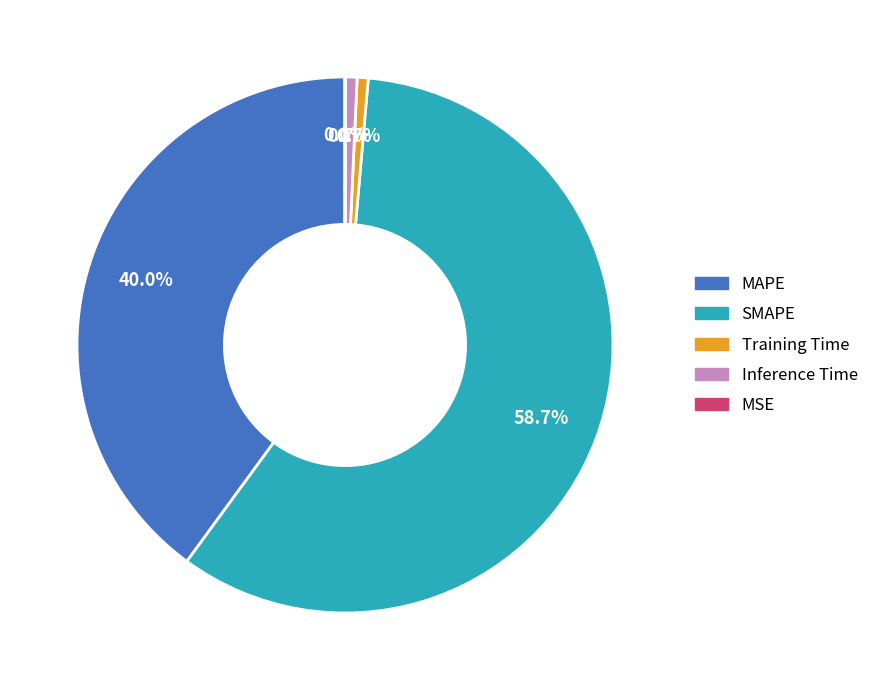

To the nearest percent, what is the difference between the largest and smallest slice percentages?

59%